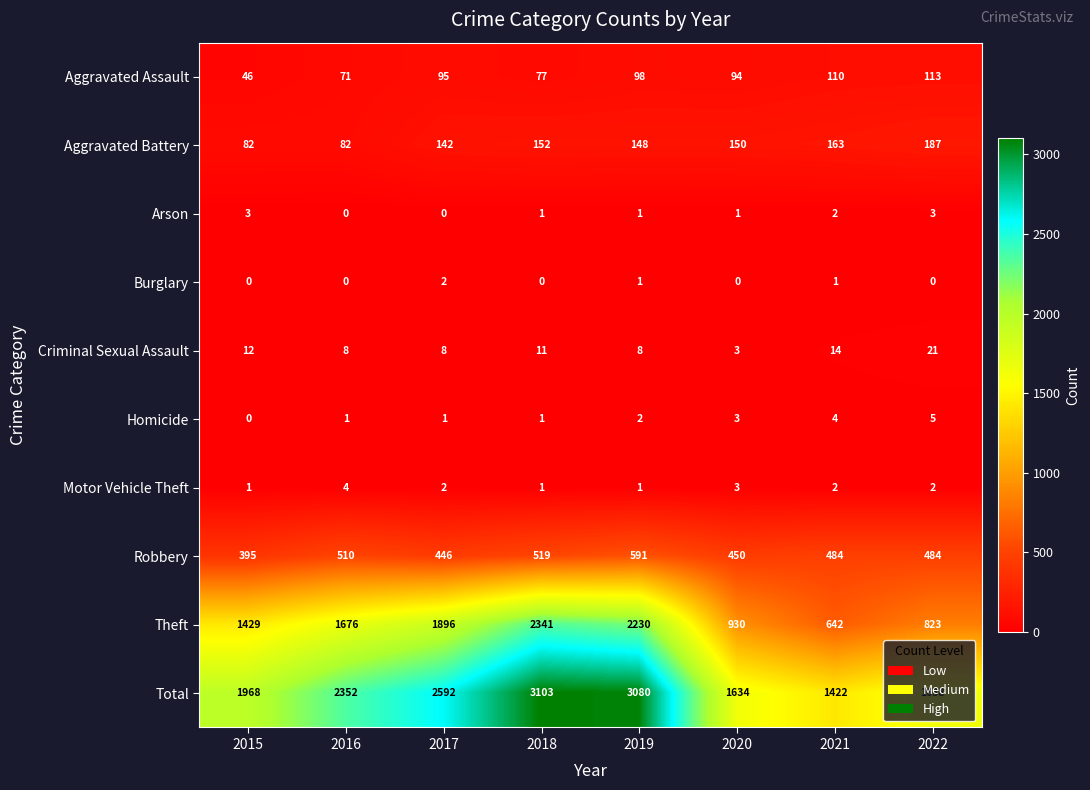

What is the maximum value shown in the chart?

3103